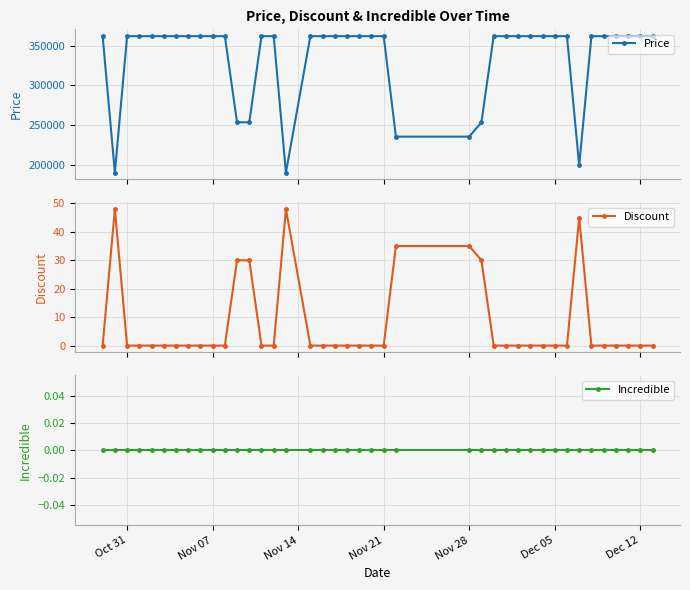

How many lines are shown in the chart?

3